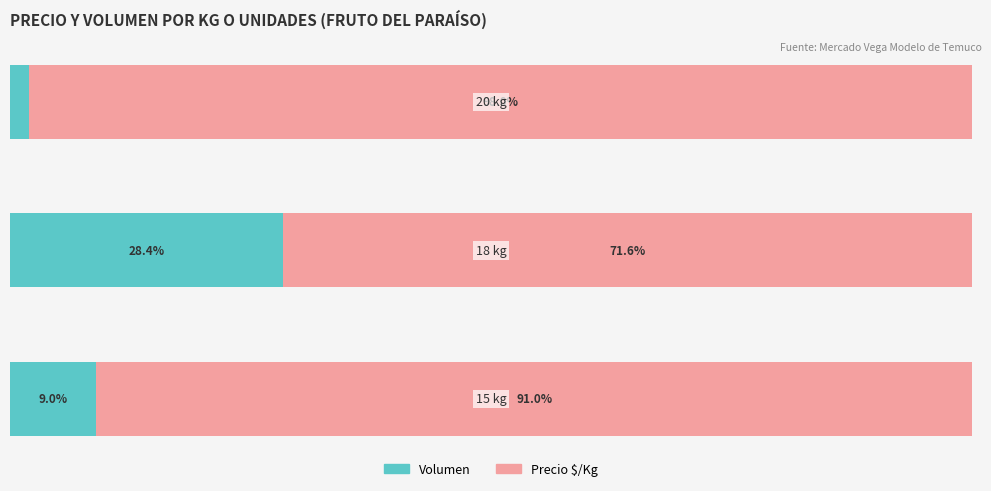

Which series has the largest total across all categories?

Precio $/Kg